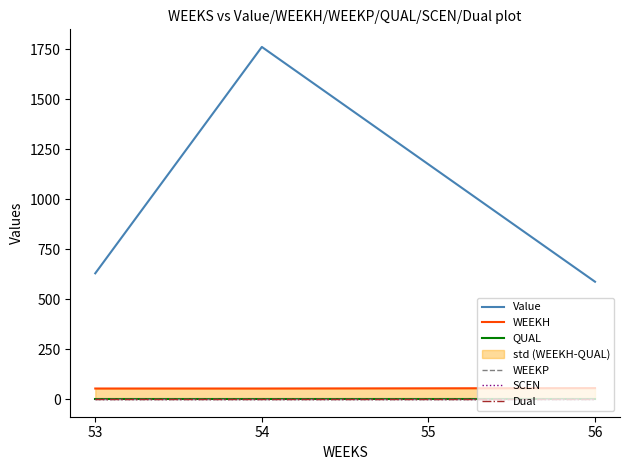

The WEEKH series shows 55.0 at 56. True or false?

True